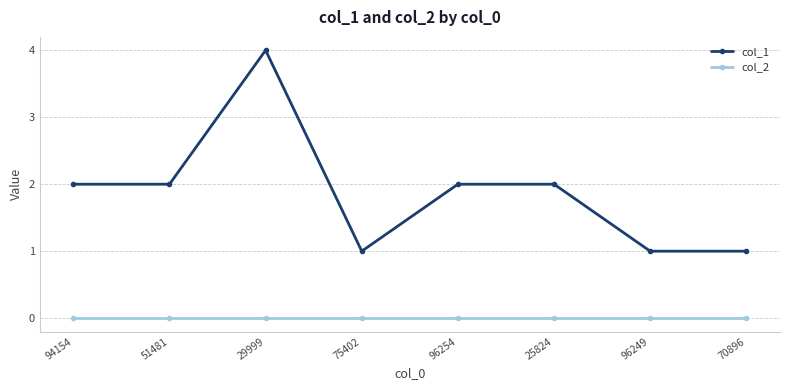

Reading left to right, transcribe all the data shown in this chart.

col_1: 2	2	4	1	2	2	1	1
col_2: 0	0	0	0	0	0	0	0